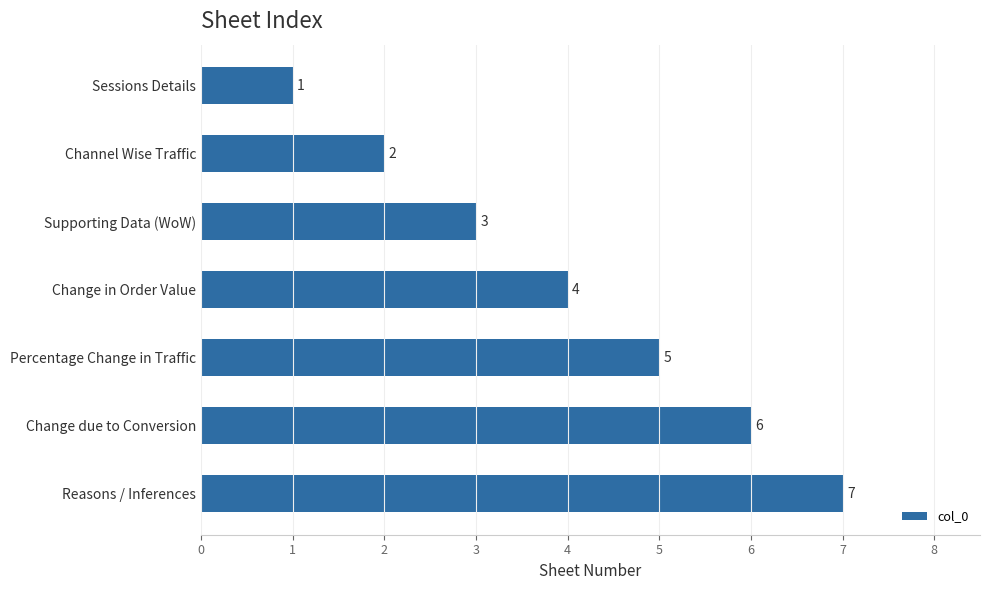

What is the label of the 7th bar from the top?

Reasons / Inferences